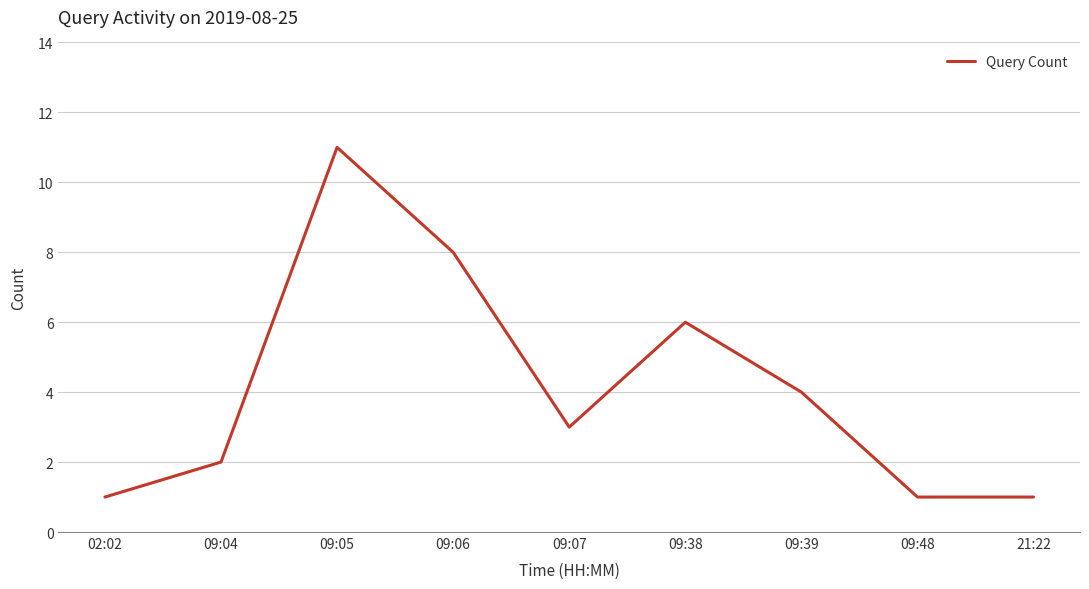

Between 09:48 and 09:38, which is larger?

09:38